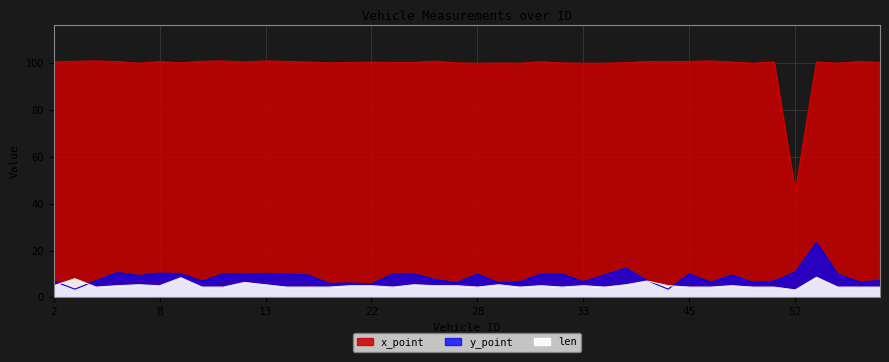

Reading left to right, transcribe all the data shown in this chart.

y_point: 7.0	3.5	7.1	10.6	9.3	10.4	10.2	6.9	10.0	9.9	10.2	10.0	9.5	6.0	6.1	5.8	10.0	10.0	7.7	6.3	9.9	6.2	6.6	9.9	9.9	6.7	9.5	12.5	7.2	3.5	10.0	6.5	9.5	6.4	7.0	10.8	23.4	9.9	6.6	7.2
x_point: 100.6	100.9	101.0	100.7	100.0	100.7	100.2	100.9	101.0	100.5	101.0	100.8	100.5	100.2	100.4	100.5	100.4	100.4	100.9	100.2	100.0	100.1	100.0	100.7	100.2	100.0	100.0	100.3	100.7	100.7	100.8	101.0	100.5	100.0	100.6	45.1	100.5	100.0	100.7	100.4
len: 5.0	8.0	4.4	5.0	5.4	5.0	8.4	4.4	4.4	6.4	5.4	4.4	4.4	4.4	5.0	5.0	4.4	5.4	5.0	5.0	4.4	5.4	4.4	5.0	4.4	5.0	4.4	5.4	7.0	5.0	4.4	4.4	5.0	4.4	4.4	3.2	8.6	4.4	4.4	4.4